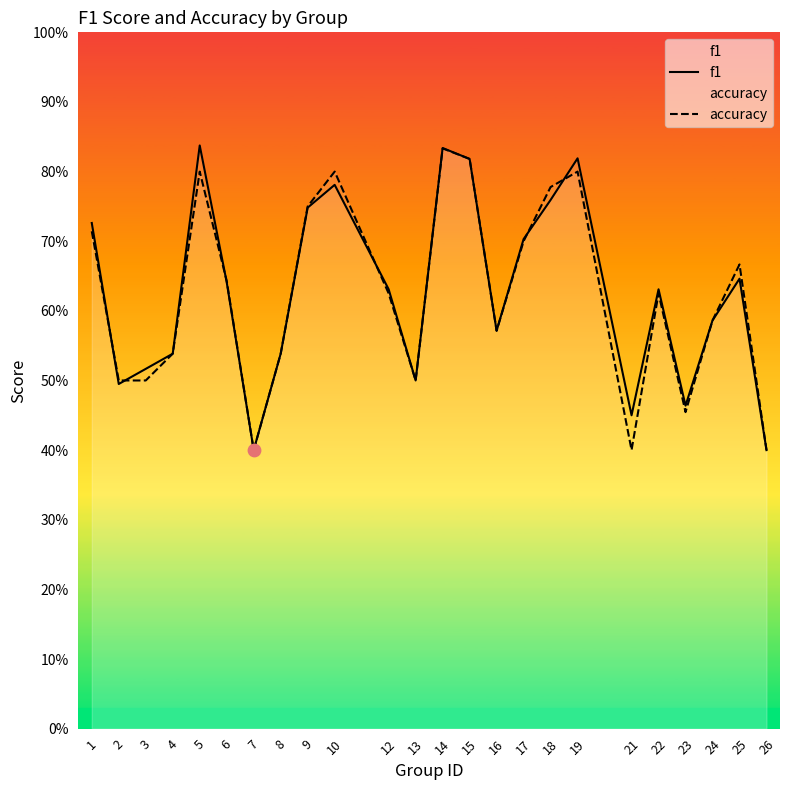

Which series contains the lowest Y value?

f1